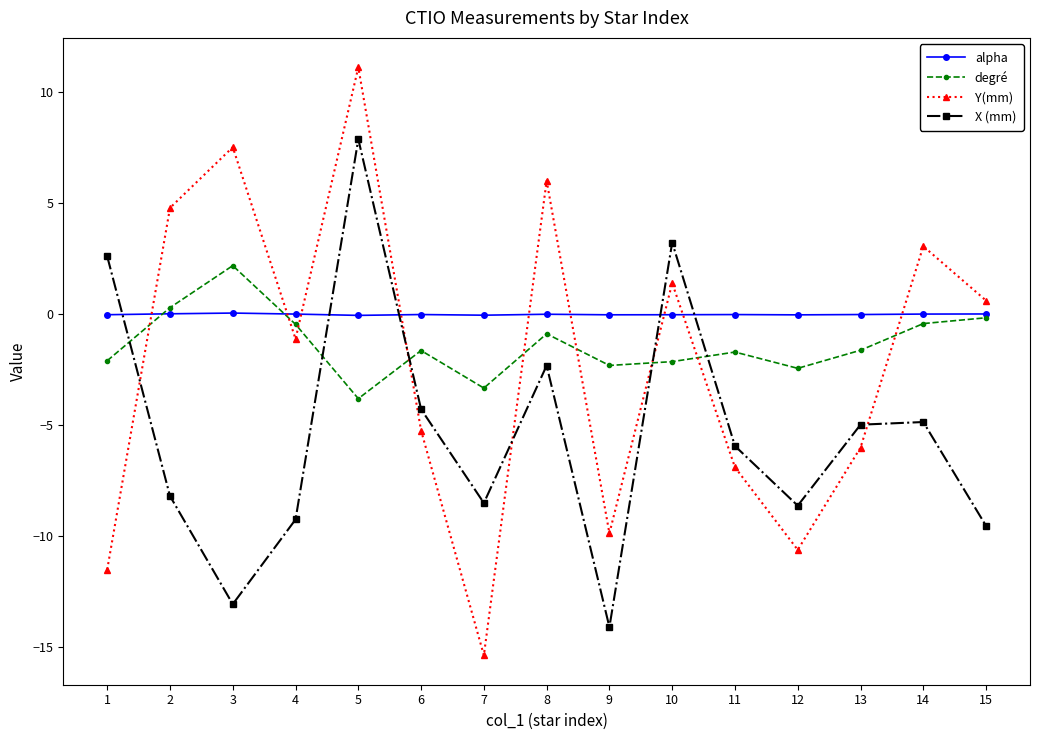

Where is the first local maximum for X (mm)?

5